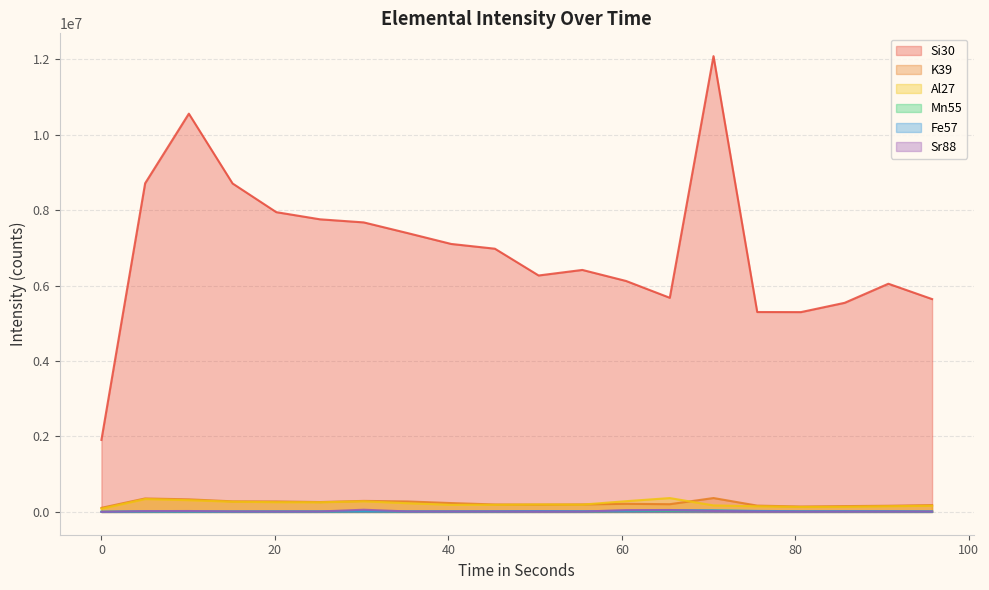

What is the total value across all series at 10.081?

11254590.4